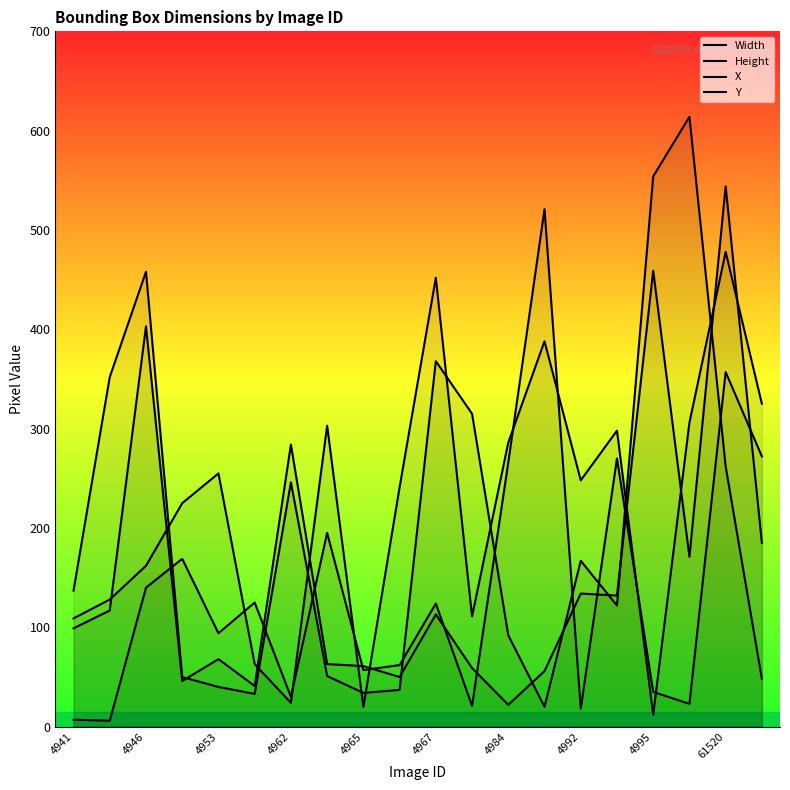

How many interior local valleys does the X series have?

7